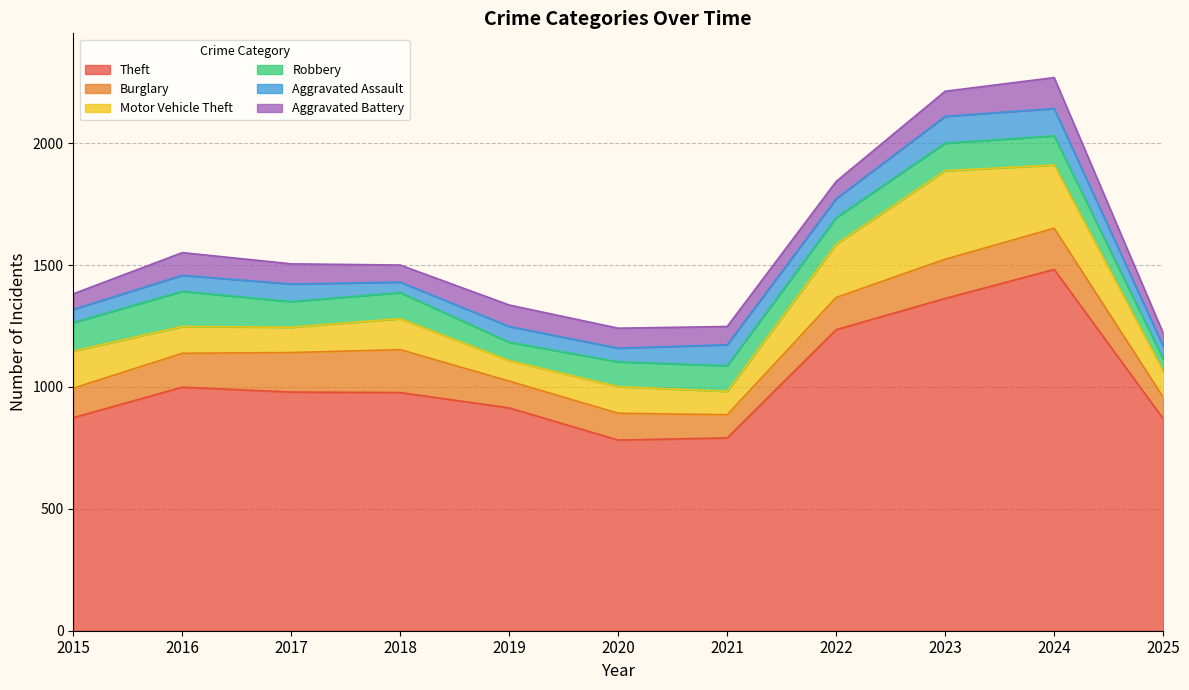

How many intersections are there between Robbery and Aggravated Assault?

1